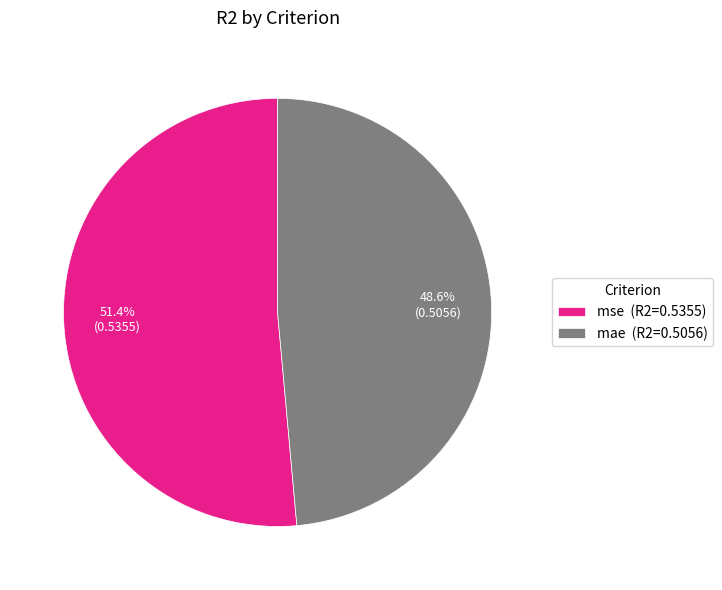

Is there any slice that represents more than half of the pie?

Yes